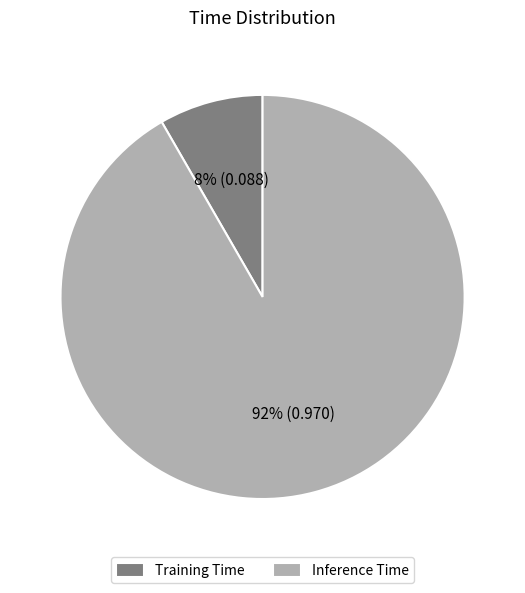

Do Inference Time and Training Time together represent more than half of the pie?

Yes